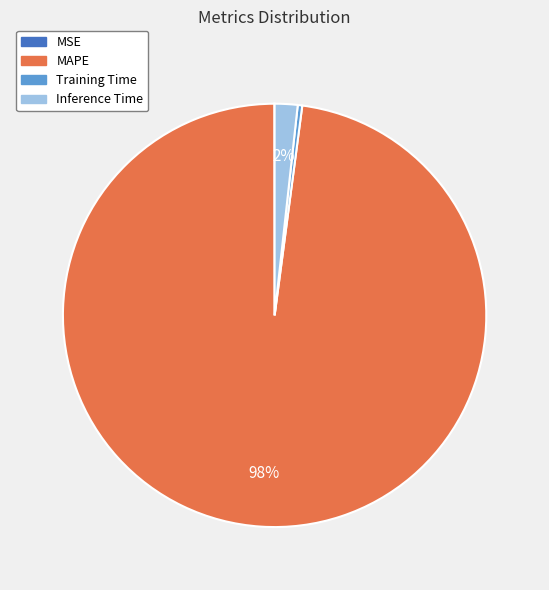

Do MAPE and Training Time together represent more than half of the pie?

Yes